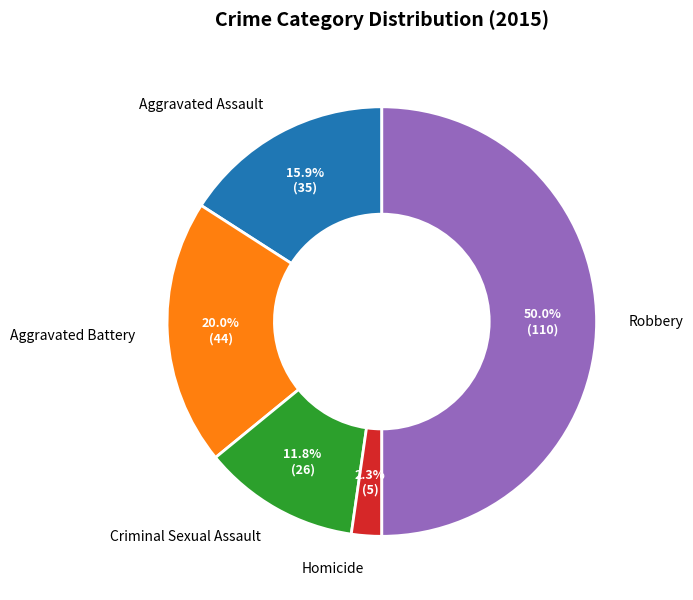

Combined, do Aggravated Assault and Criminal Sexual Assault account for over 50%?

No